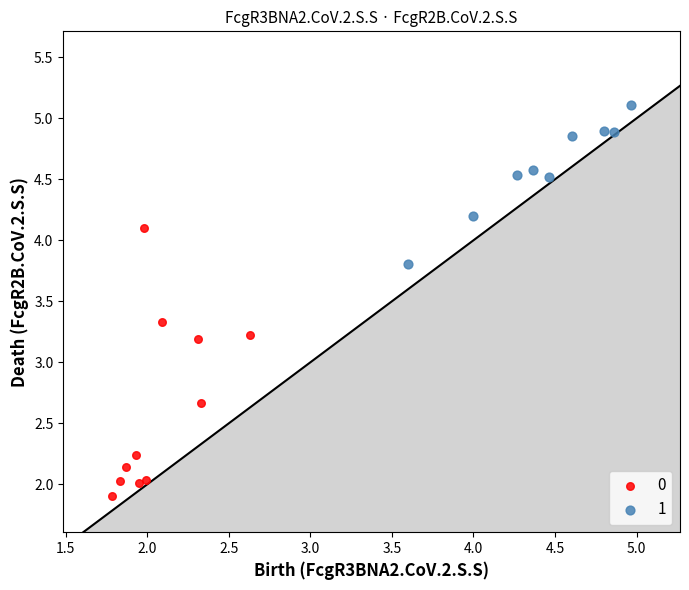

Which series has the largest Y range (max minus min)?

0